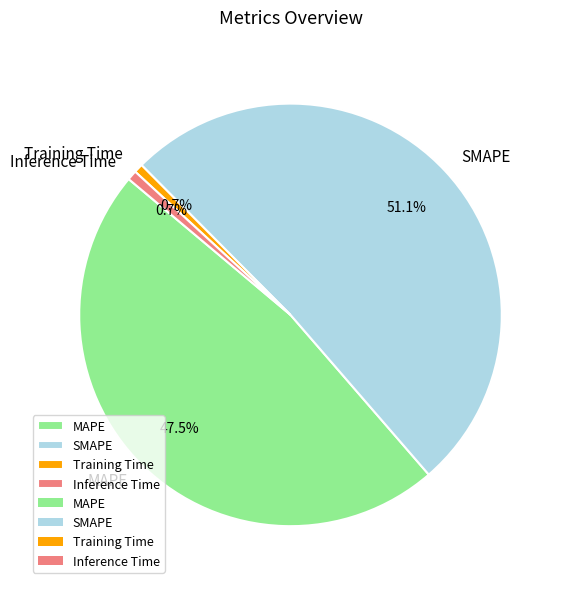

To the nearest percent, what portion does SMAPE represent?

51%